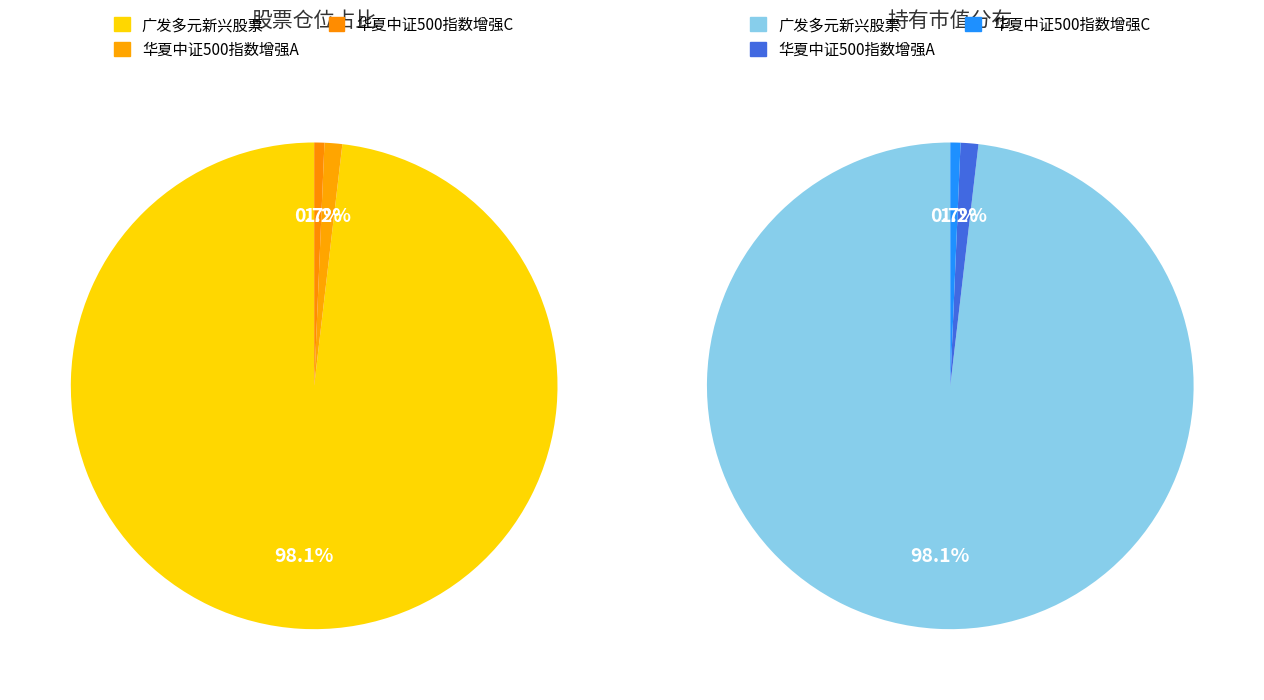

Is the sum of 华夏中证500指数增强A and 广发多元新兴股票 greater than half?

Yes